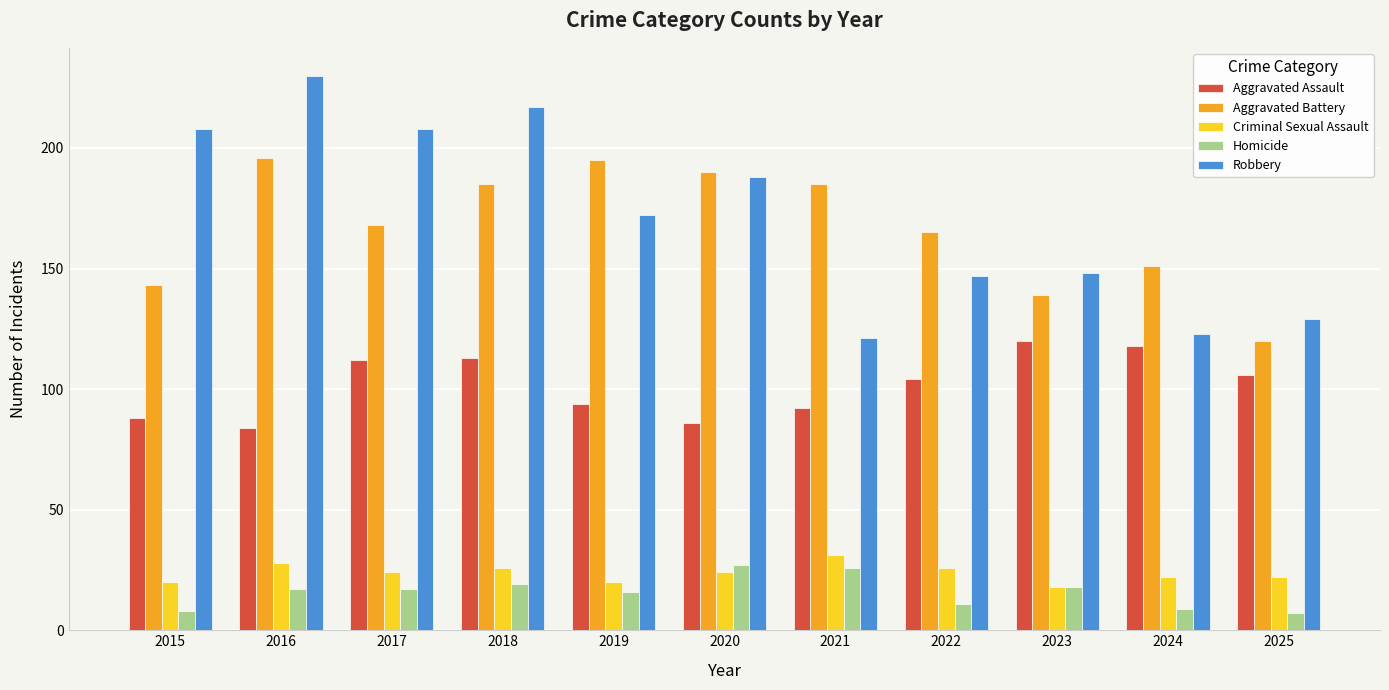

Which category has the highest value across all series?

2016